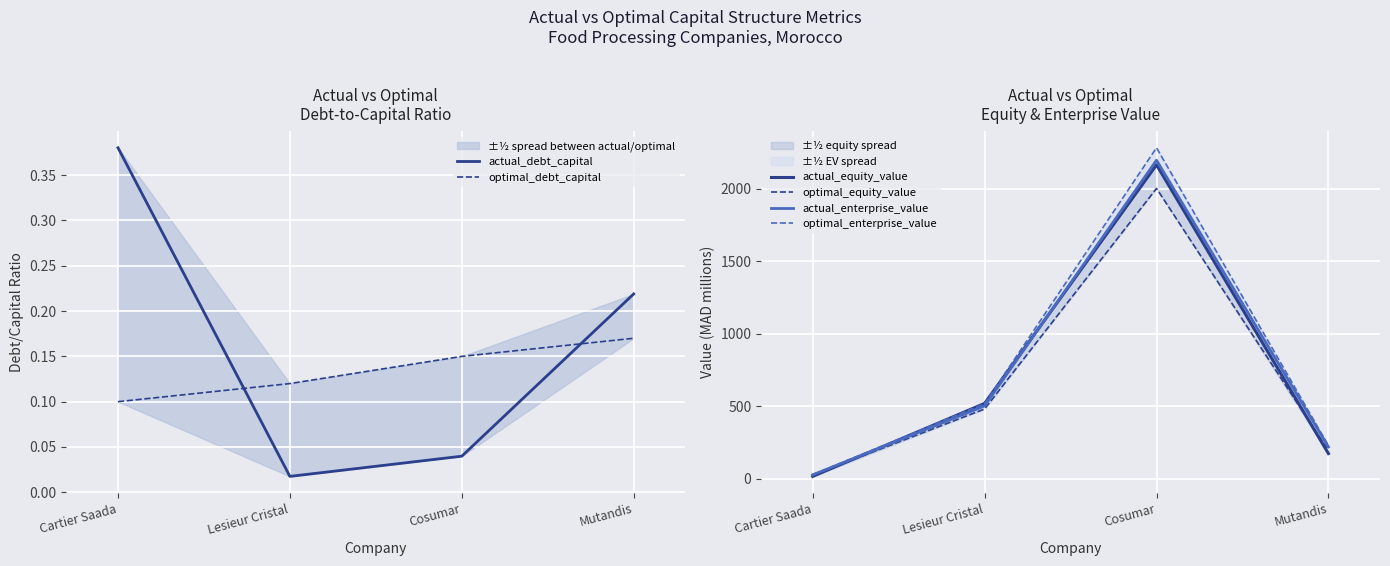

Which series has the largest total across all categories?

optimal_enterprise_value